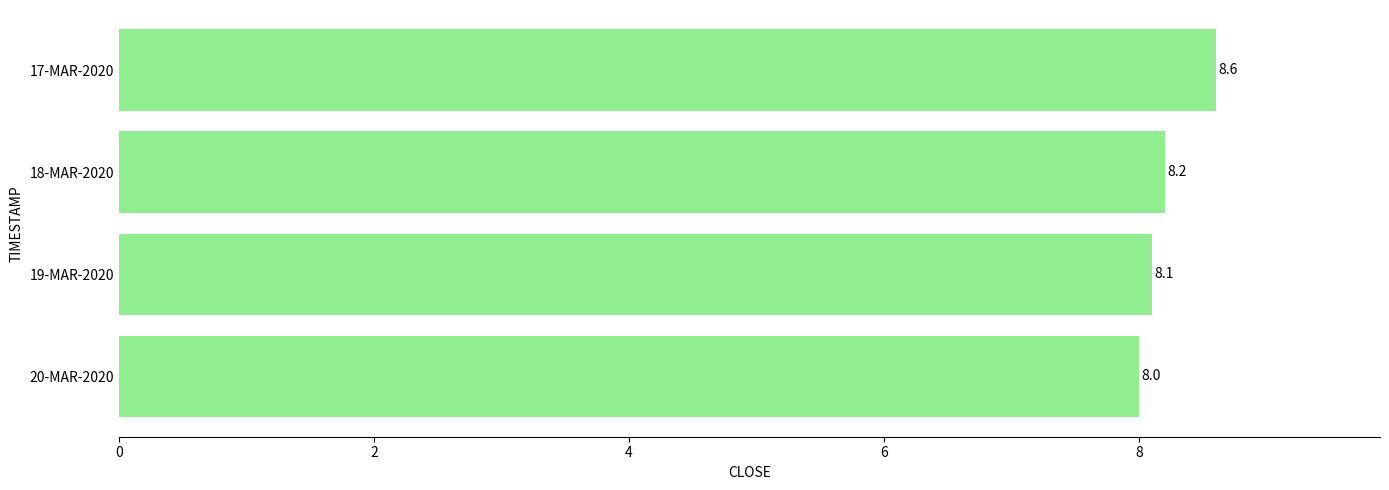

Which has a higher value, 17-MAR-2020 or 19-MAR-2020?

17-MAR-2020